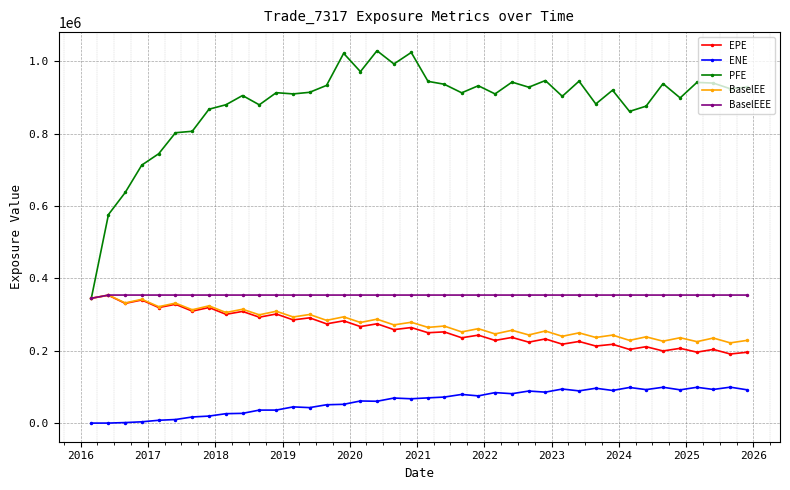

At how many categories does at least one series exceed 428843?

39